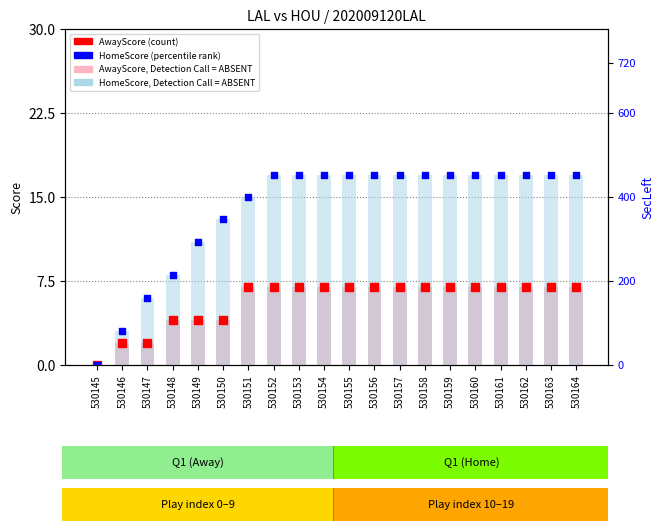

Is the value of HomeScore at 530163 greater than the value of HomeScore (percentile) at 530156?

No